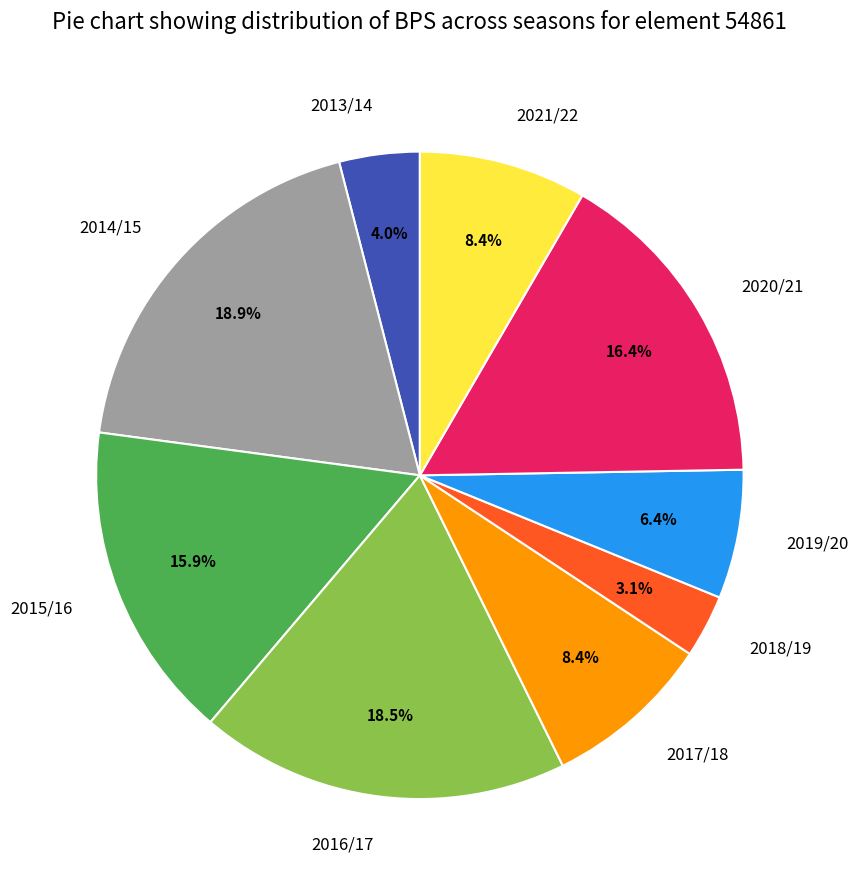

The 2016/17 slice represents 25% of the pie. True or false?

False